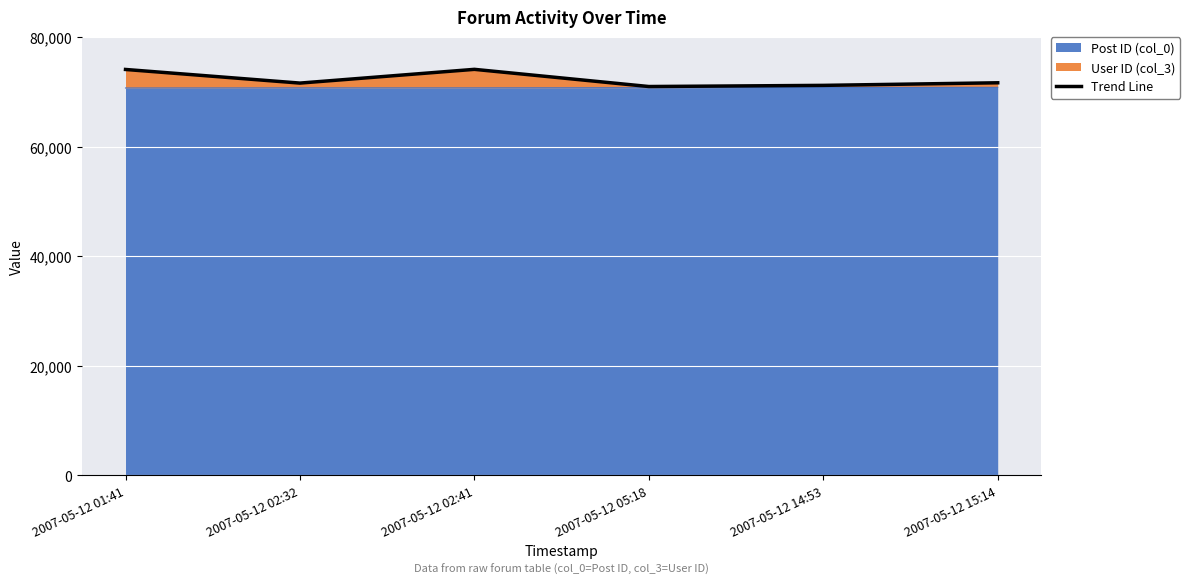

At which category does the chart reach its peak across all series?

2007-05-12 02:41